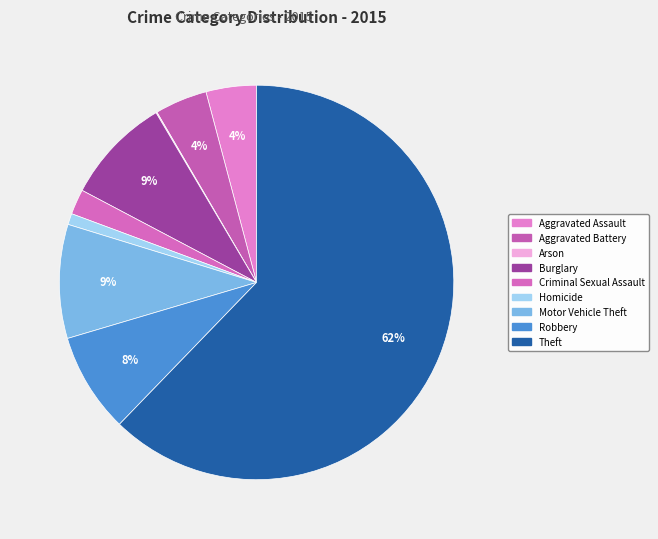

Which slice is the smallest?

Arson